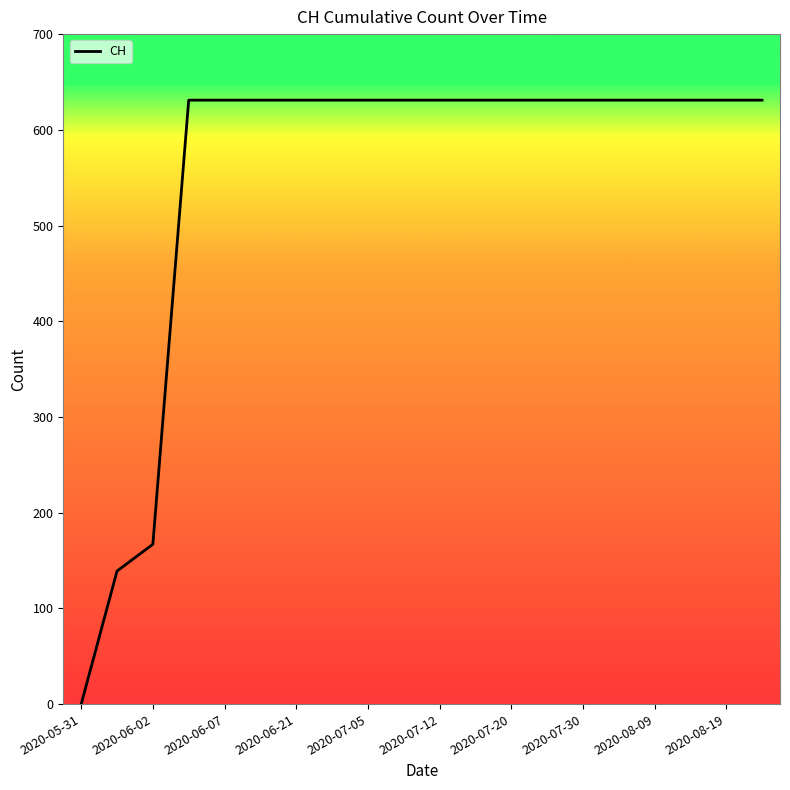

What is the average value?

552